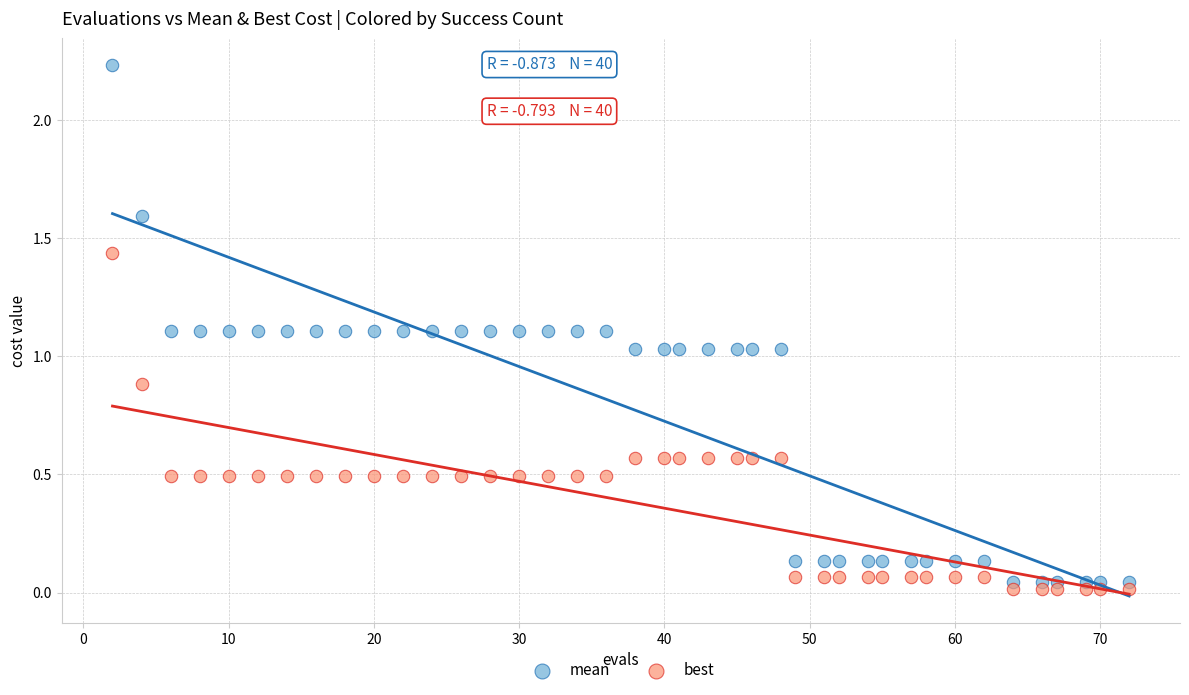

Across all data points, what is the range of X values (max minus min)?

70.0